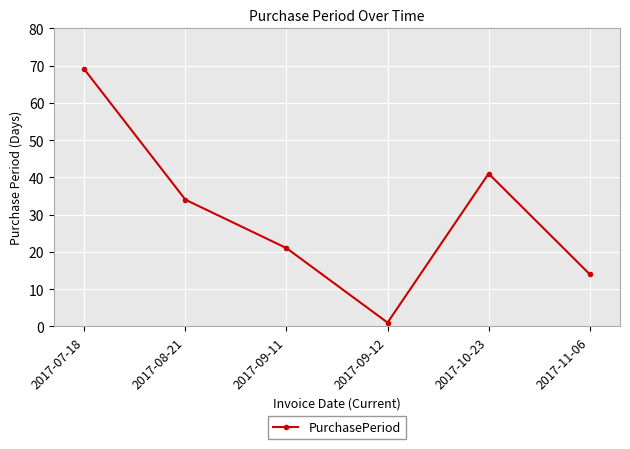

The chart shows a value of 14 at 2017-11-06. True or false?

True